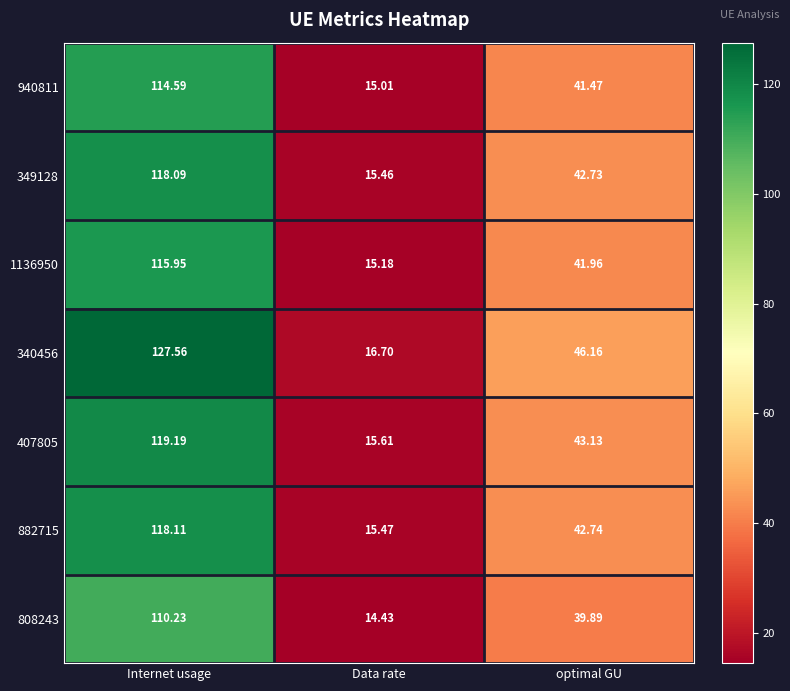

How many values in the 340456 series are below 46?

1